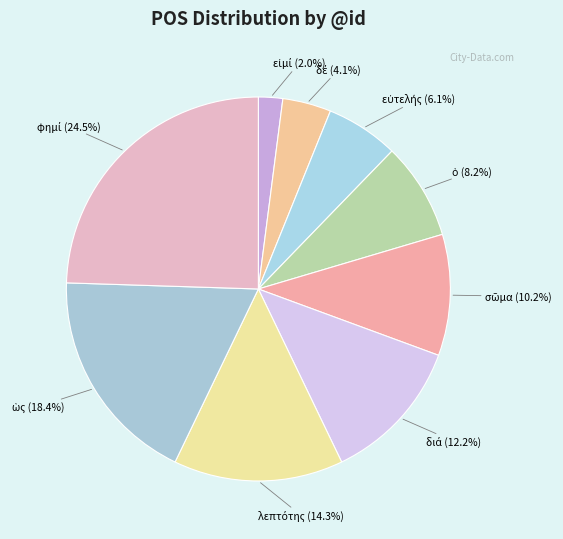

Is there any slice that represents more than half of the pie?

No